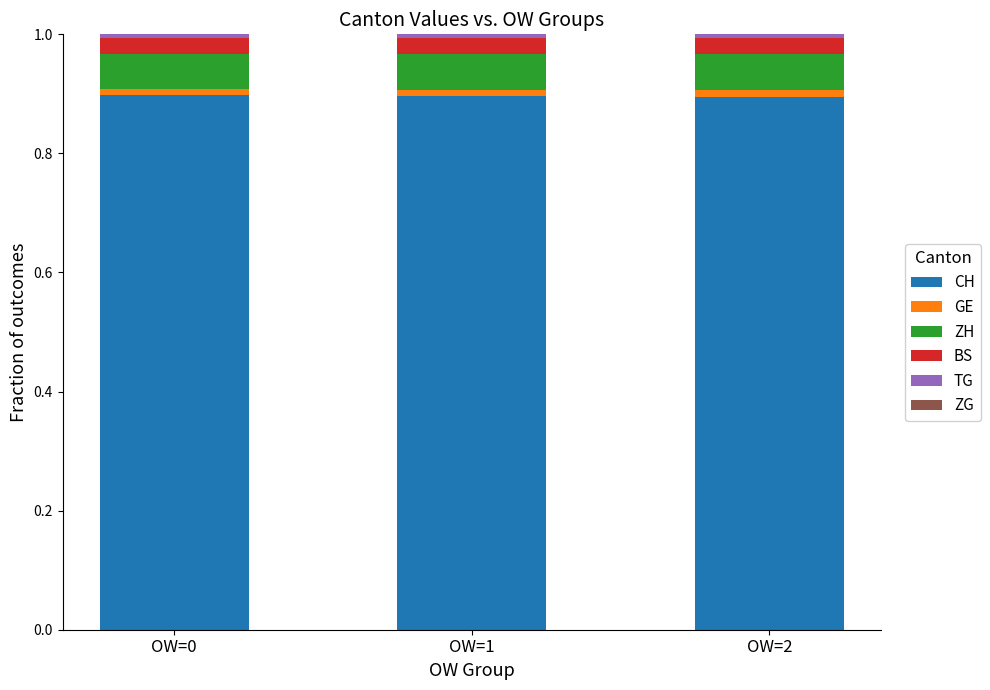

Does the chart contain stacked bars?

Yes